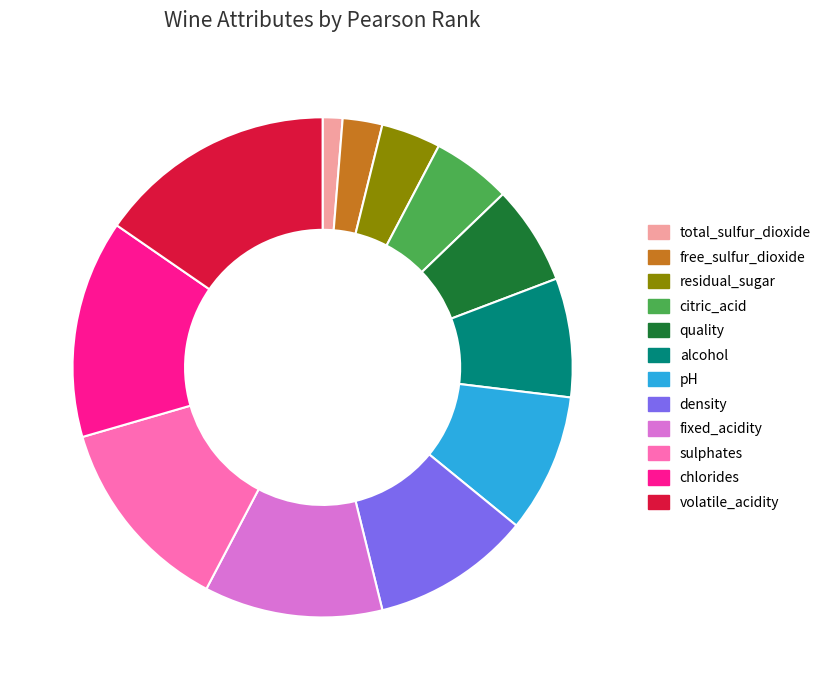

True or false: volatile_acidity accounts for 1% of the total.

False